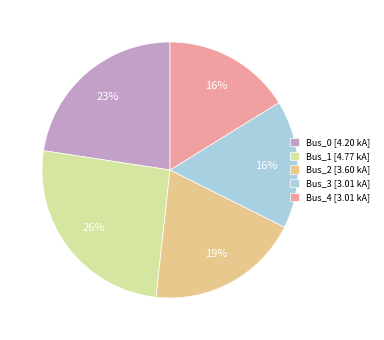

Is Bus_3 the majority of the pie?

No